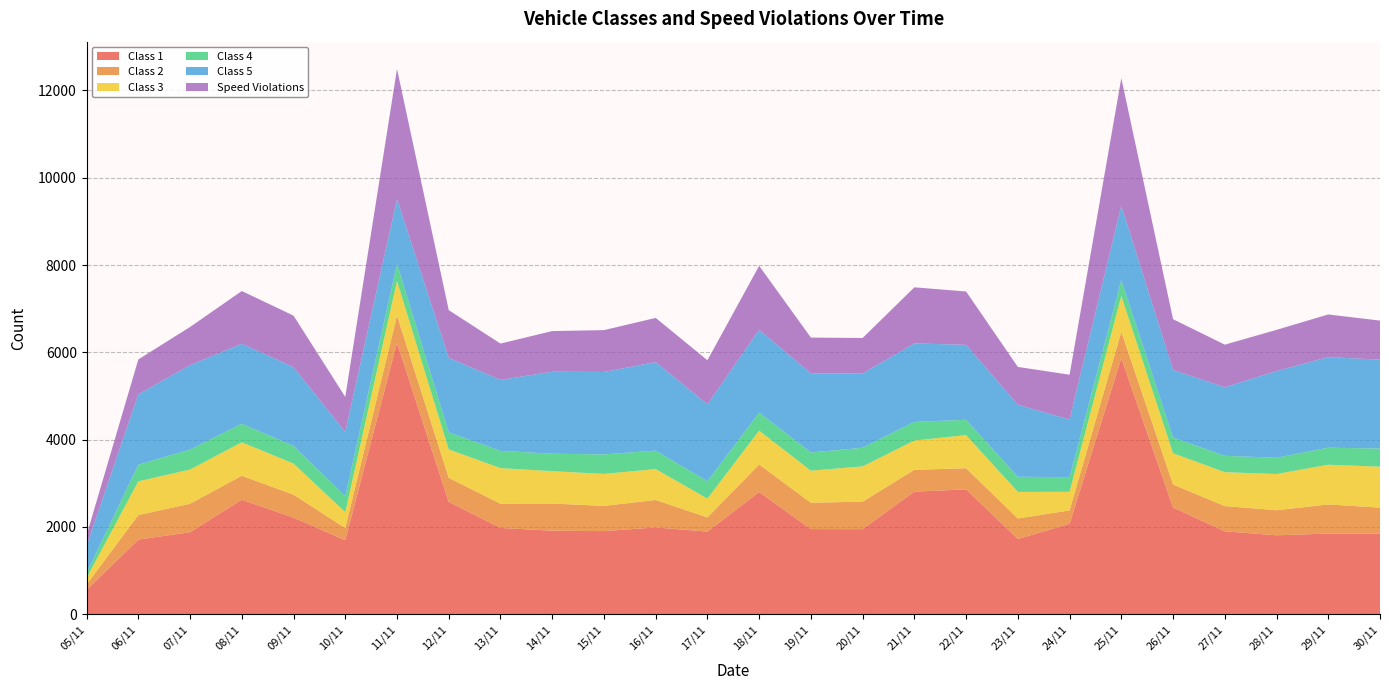

Reading left to right, extract all data points from this chart.

Class 1: 05/11=553	06/11=1708	07/11=1877	08/11=2622	09/11=2212	10/11=1693	11/11=6217	12/11=2572	13/11=1975	14/11=1913	15/11=1903	16/11=1987	17/11=1891	18/11=2798	19/11=1949	20/11=1948	21/11=2807	22/11=2859	23/11=1723	24/11=2069	25/11=5866	26/11=2442	27/11=1898	28/11=1807	29/11=1847	30/11=1843
Class 2: 05/11=126	06/11=561	07/11=654	08/11=549	09/11=525	10/11=280	11/11=624	12/11=552	13/11=556	14/11=621	15/11=578	16/11=629	17/11=325	18/11=632	19/11=603	20/11=630	21/11=500	22/11=484	23/11=469	24/11=308	25/11=604	26/11=529	27/11=578	28/11=574	29/11=667	30/11=598
Class 3: 05/11=149	06/11=774	07/11=782	08/11=767	09/11=713	10/11=363	11/11=792	12/11=650	13/11=815	14/11=742	15/11=732	16/11=708	17/11=432	18/11=775	19/11=735	20/11=808	21/11=672	22/11=760	23/11=608	24/11=427	25/11=821	26/11=716	27/11=777	28/11=830	29/11=910	30/11=938
Class 4: 05/11=113	06/11=380	07/11=459	08/11=425	09/11=405	10/11=364	11/11=398	12/11=393	13/11=396	14/11=400	15/11=448	16/11=423	17/11=397	18/11=414	19/11=417	20/11=427	21/11=426	22/11=351	23/11=348	24/11=334	25/11=365	26/11=361	27/11=375	28/11=372	29/11=390	30/11=416
Class 5: 05/11=621	06/11=1614	07/11=1933	08/11=1833	09/11=1804	10/11=1474	11/11=1481	12/11=1706	13/11=1626	14/11=1879	15/11=1888	16/11=2029	17/11=1762	18/11=1897	19/11=1812	20/11=1702	21/11=1798	22/11=1718	23/11=1650	24/11=1321	25/11=1705	26/11=1548	27/11=1571	28/11=1987	29/11=2076	30/11=2037
Speed Violations: 05/11=247	06/11=799	07/11=875	08/11=1208	09/11=1181	10/11=804	11/11=2981	12/11=1093	13/11=832	14/11=931	15/11=959	16/11=1012	17/11=1011	18/11=1465	19/11=821	20/11=813	21/11=1286	22/11=1221	23/11=867	24/11=1027	25/11=2921	26/11=1162	27/11=976	28/11=944	29/11=977	30/11=894